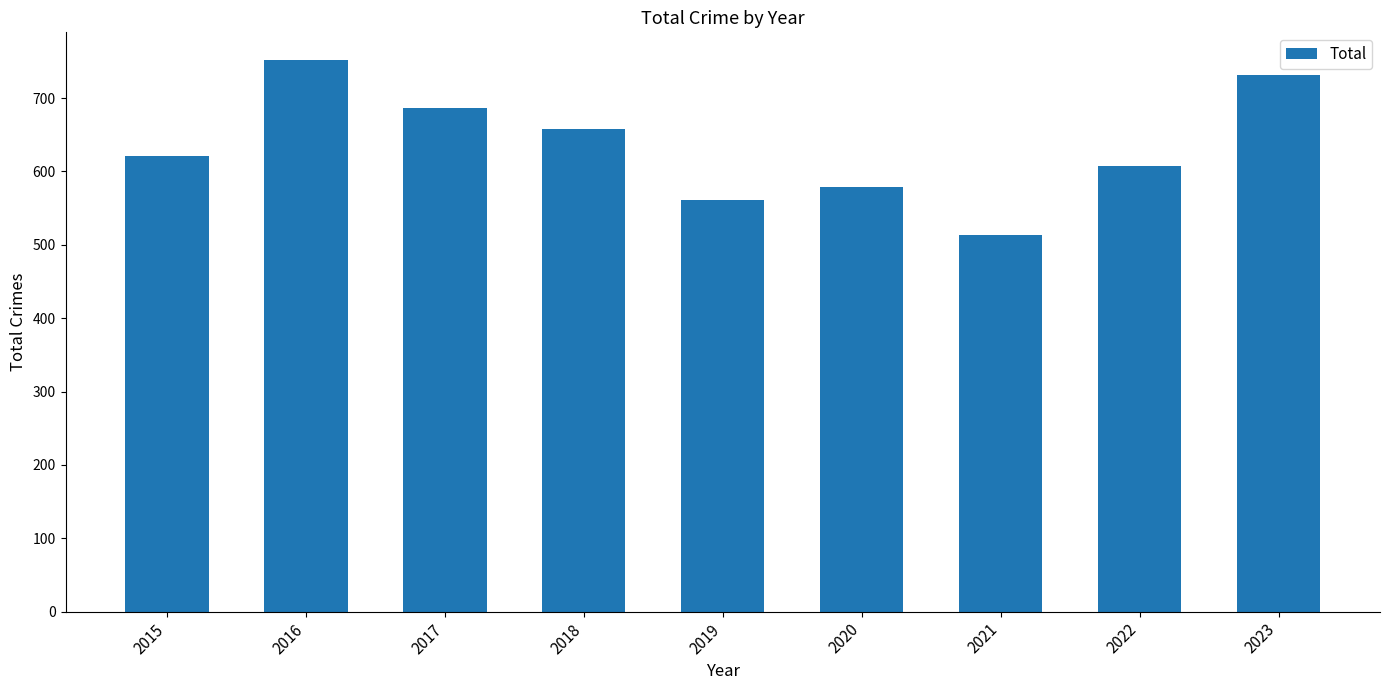

What value does the data have at 2021, to the nearest 5?

515